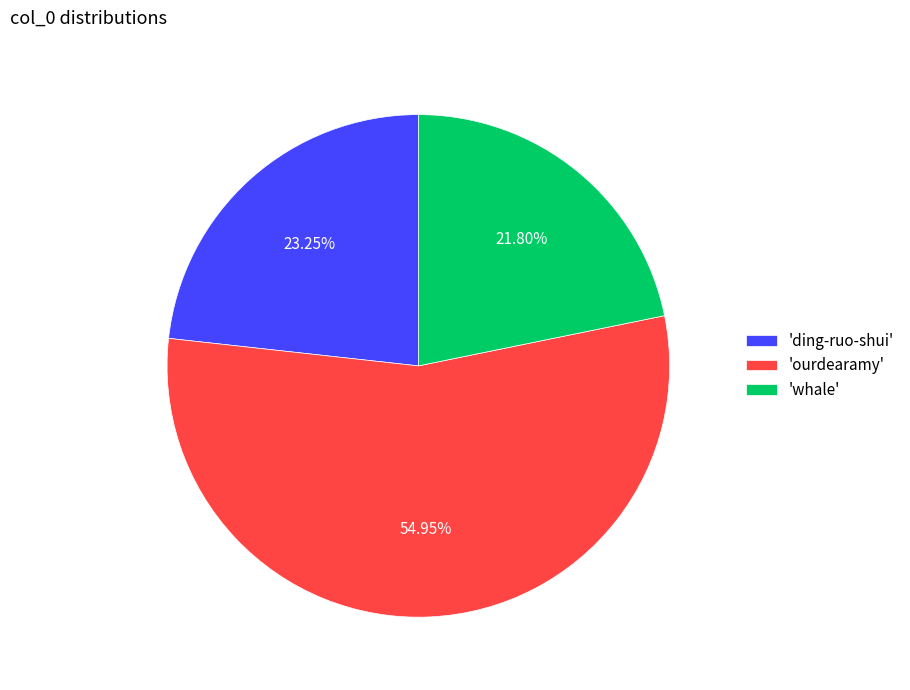

Which category accounts for the majority?

'ourdearamy'